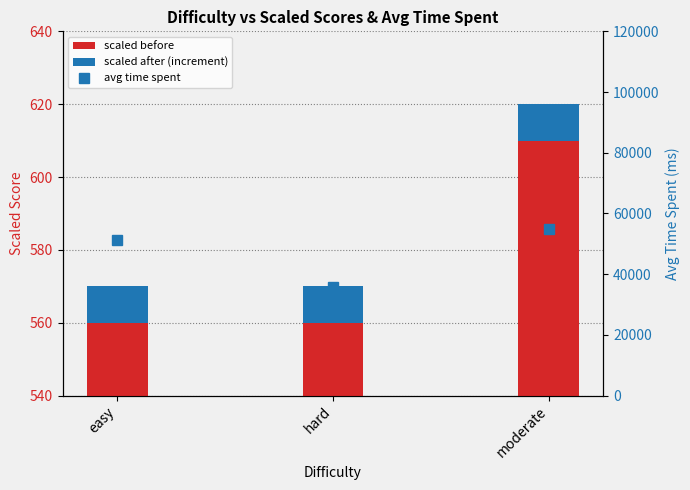

What position from the right is hard?

2